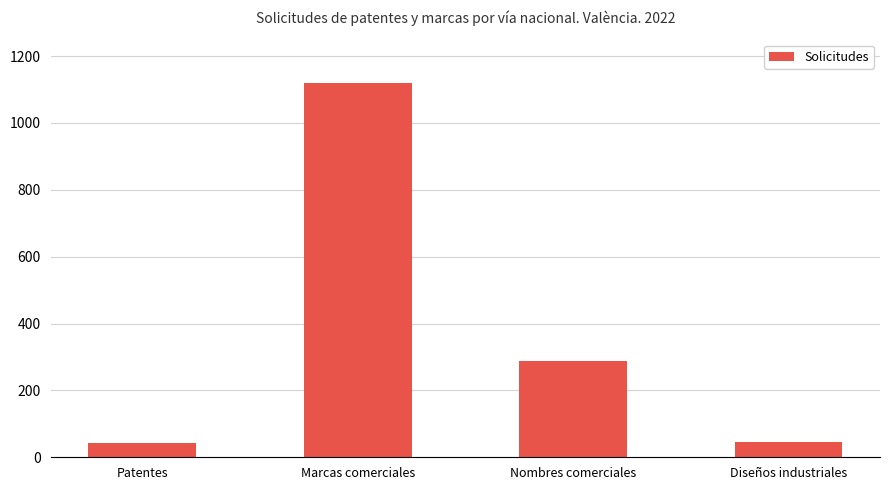

The value at Patentes is 42. True or false?

True